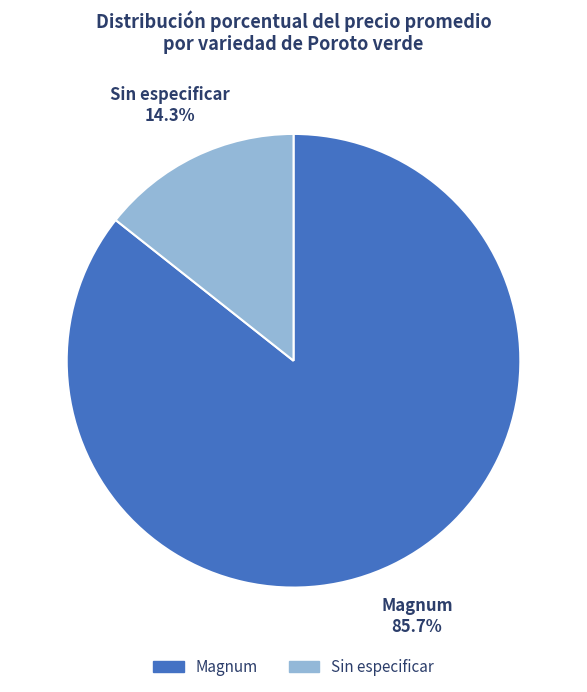

Between Sin especificar and Magnum, which is larger?

Magnum